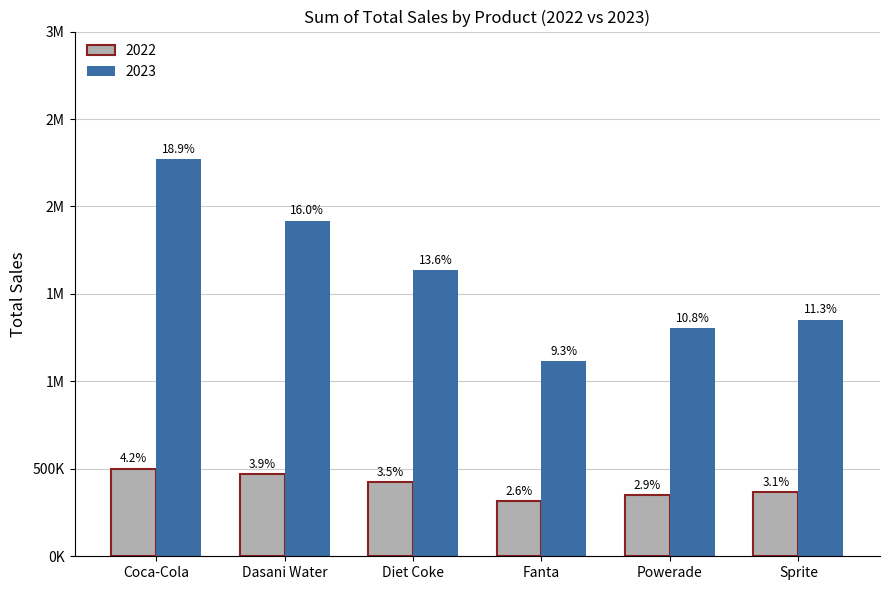

What are all the series names shown in the legend?

2022, 2023